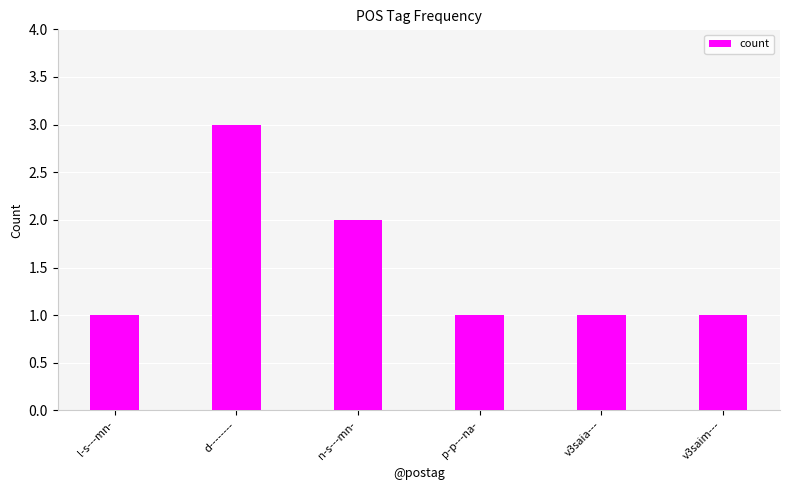

Where is the data nearest to the value 2?

n-s---mn-